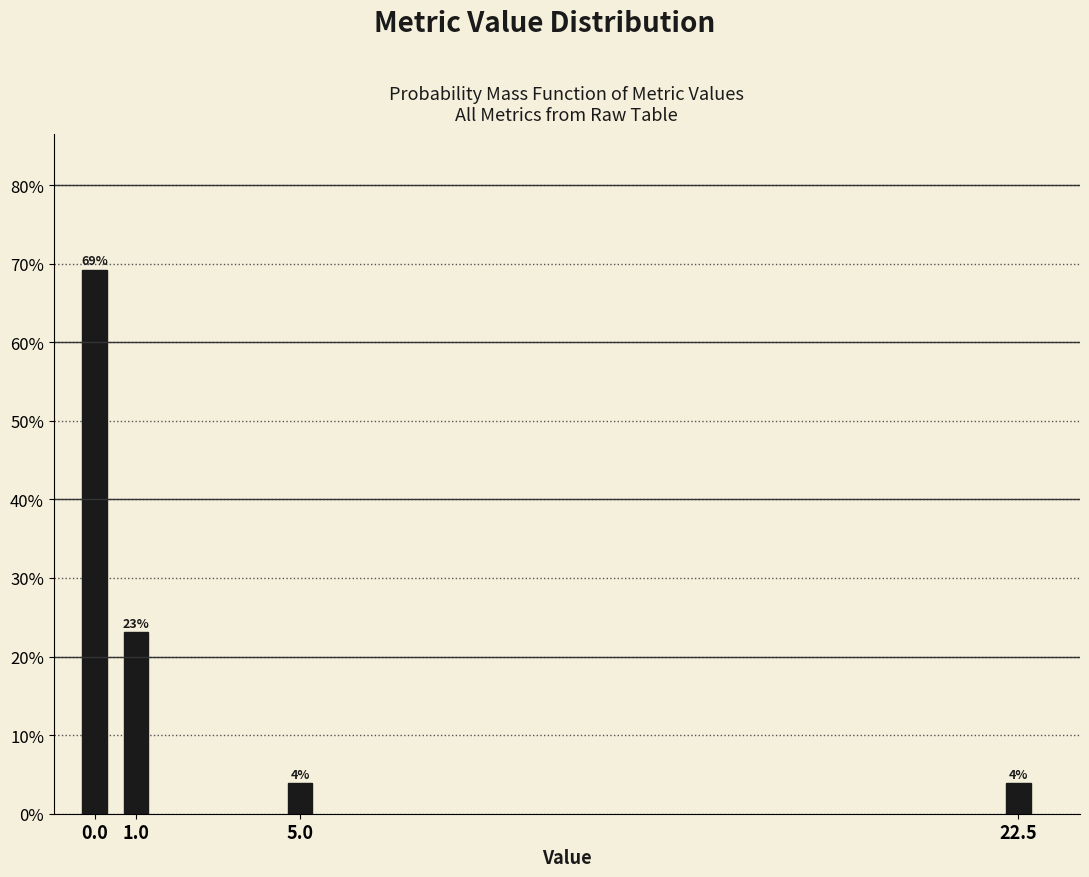

What position from the right is 22.5?

1